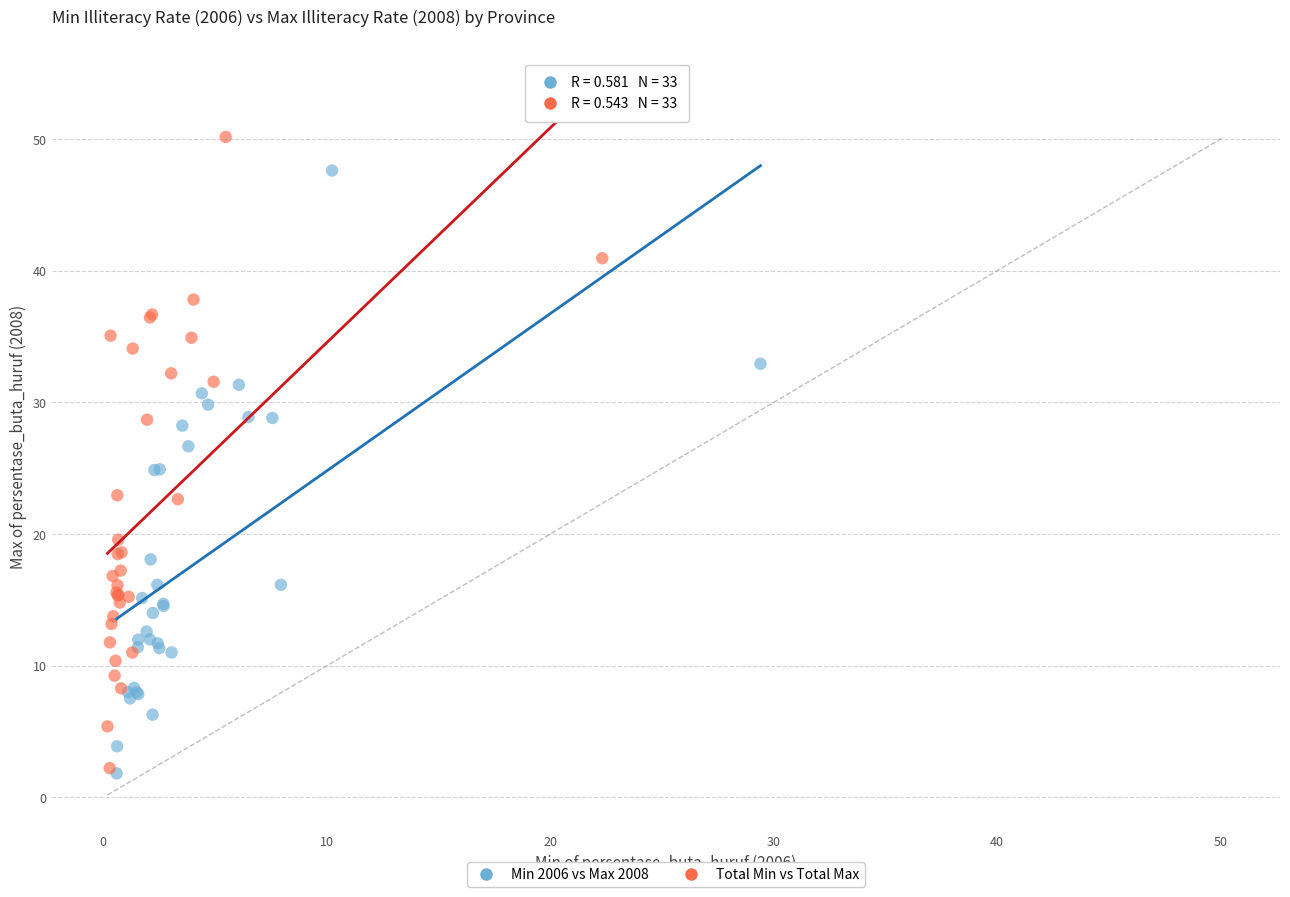

Which series has the largest Y range (max minus min)?

Total Min vs Total Max